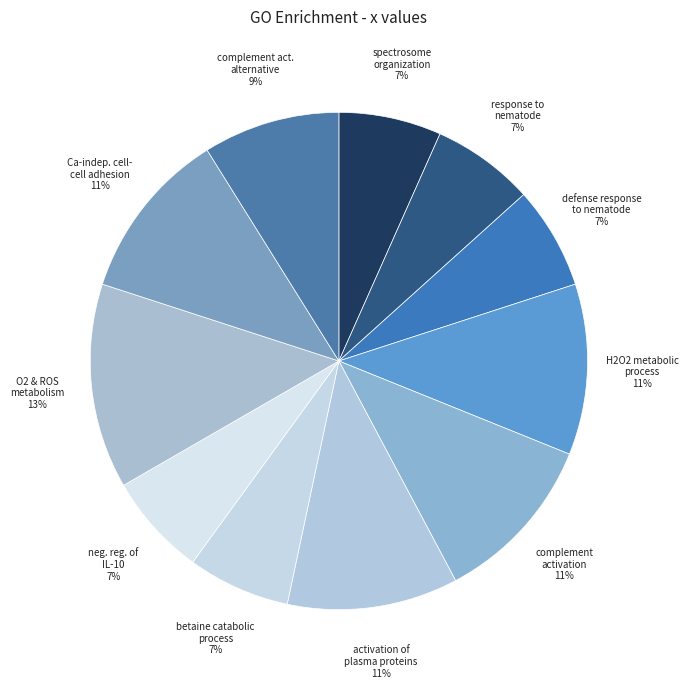

How many segments does this pie chart have?

11